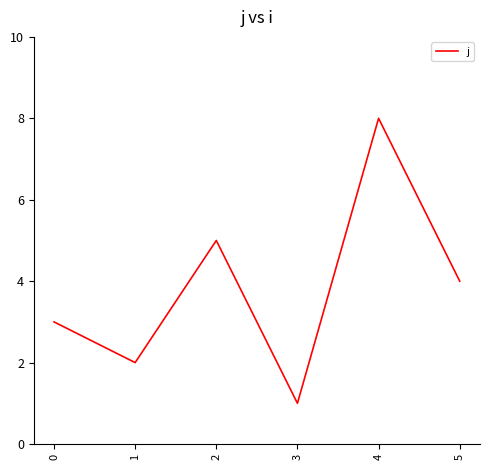

The chart shows a value of 4 at 4. True or false?

False